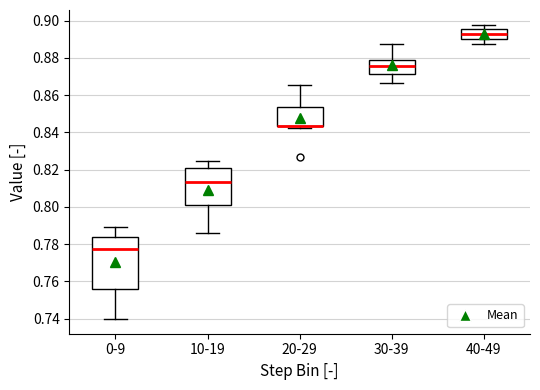

Comparing the boxes themselves (not the whiskers), which one is the tallest?

0-9